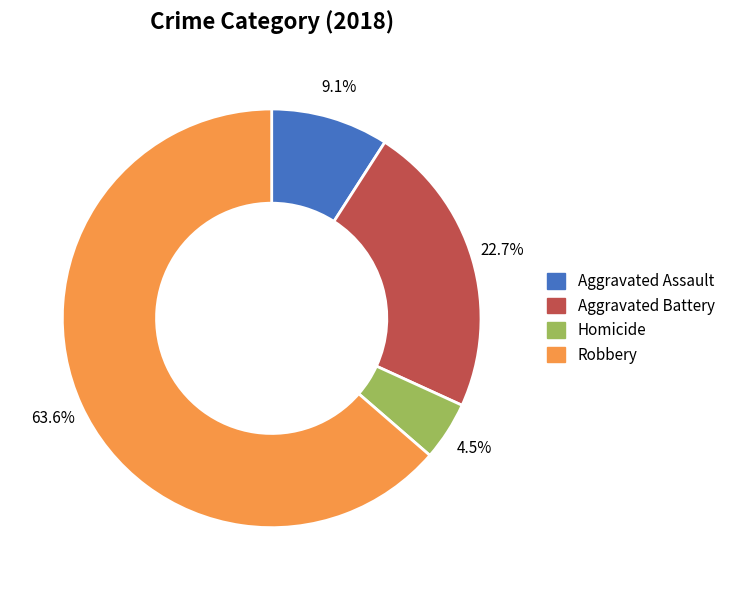

How many slices are in this pie chart?

4